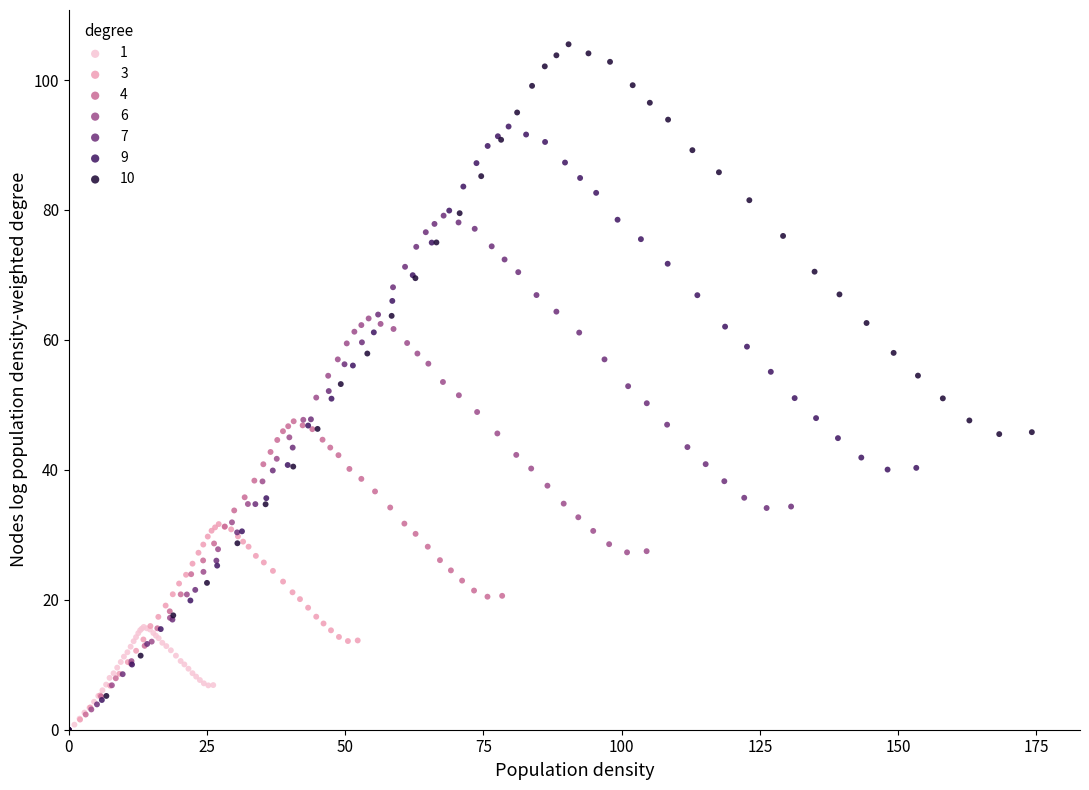

Which series has the widest spread of Y values?

10